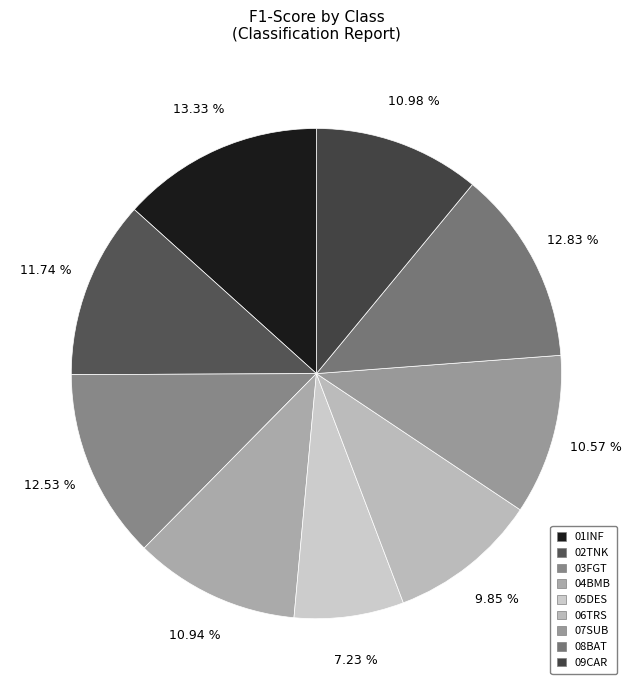

Does 02TNK account for over 50% of the chart?

No